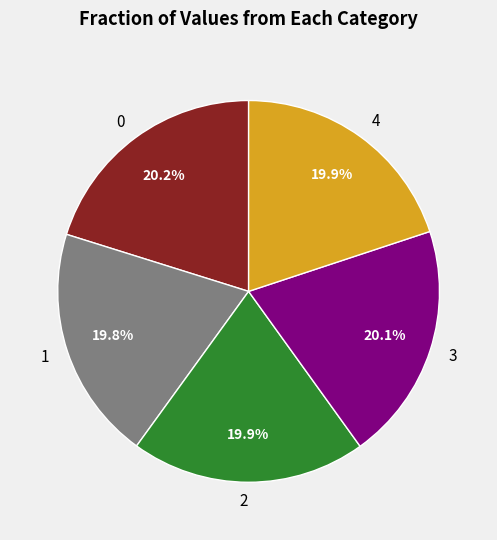

Approximately how many times larger is the value at 0 compared to 2?

1.0